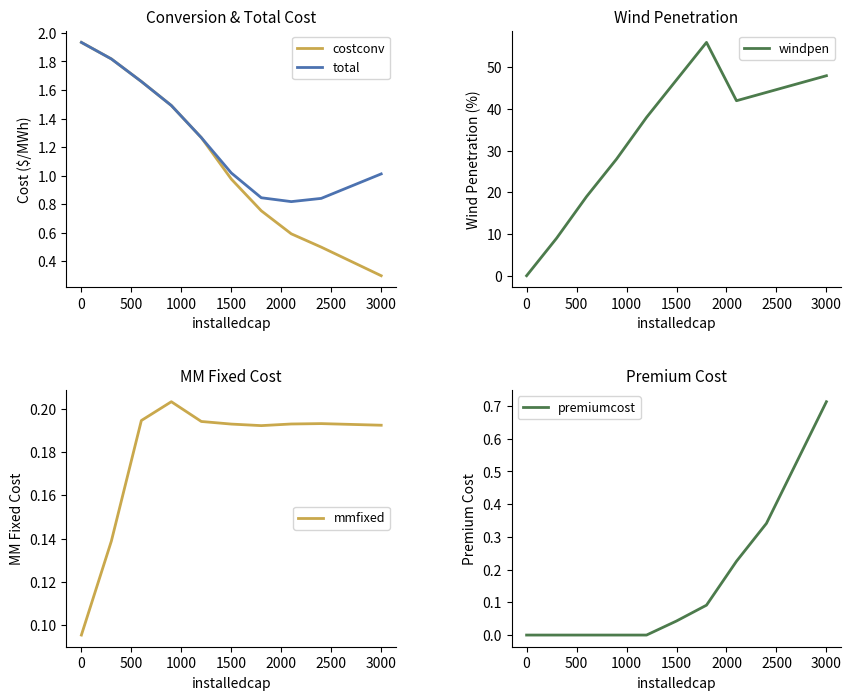

How many categories are shown in the chart?

10